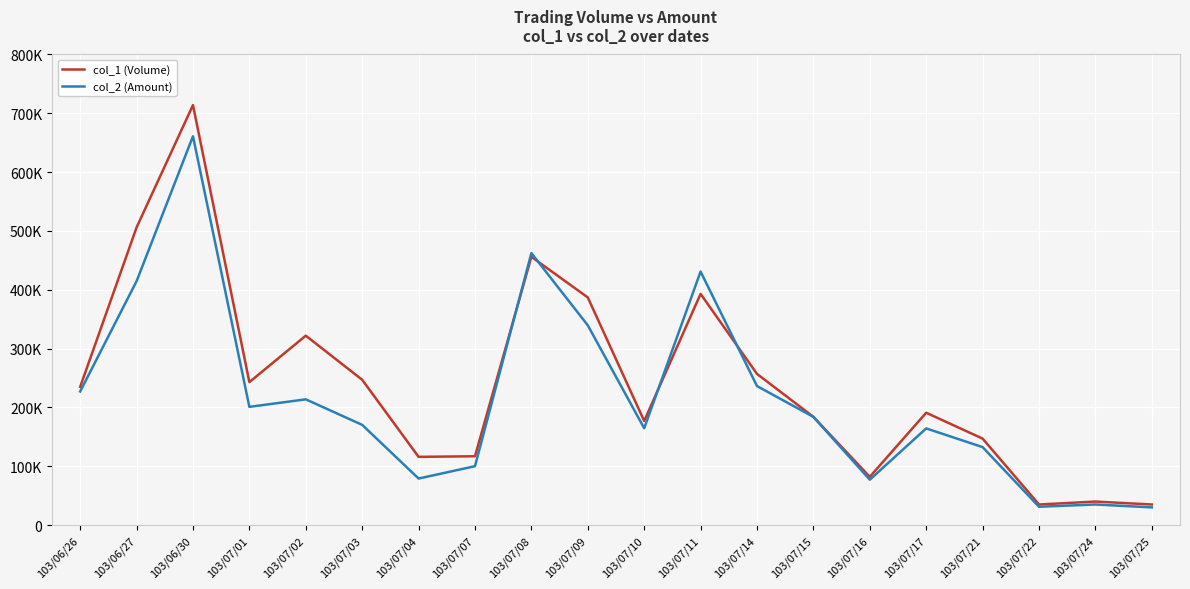

What is the smallest value displayed?

30100